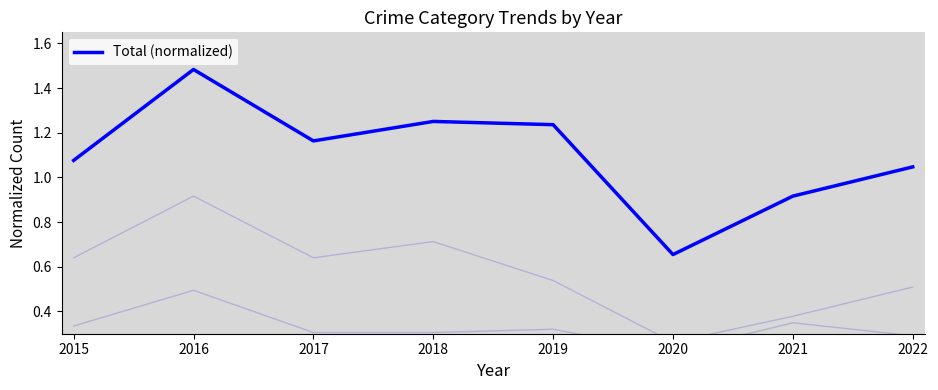

At 2018, list the series in order from largest to smallest.

Total (normalized), Theft, Robbery, Aggravated Battery, Aggravated Assault